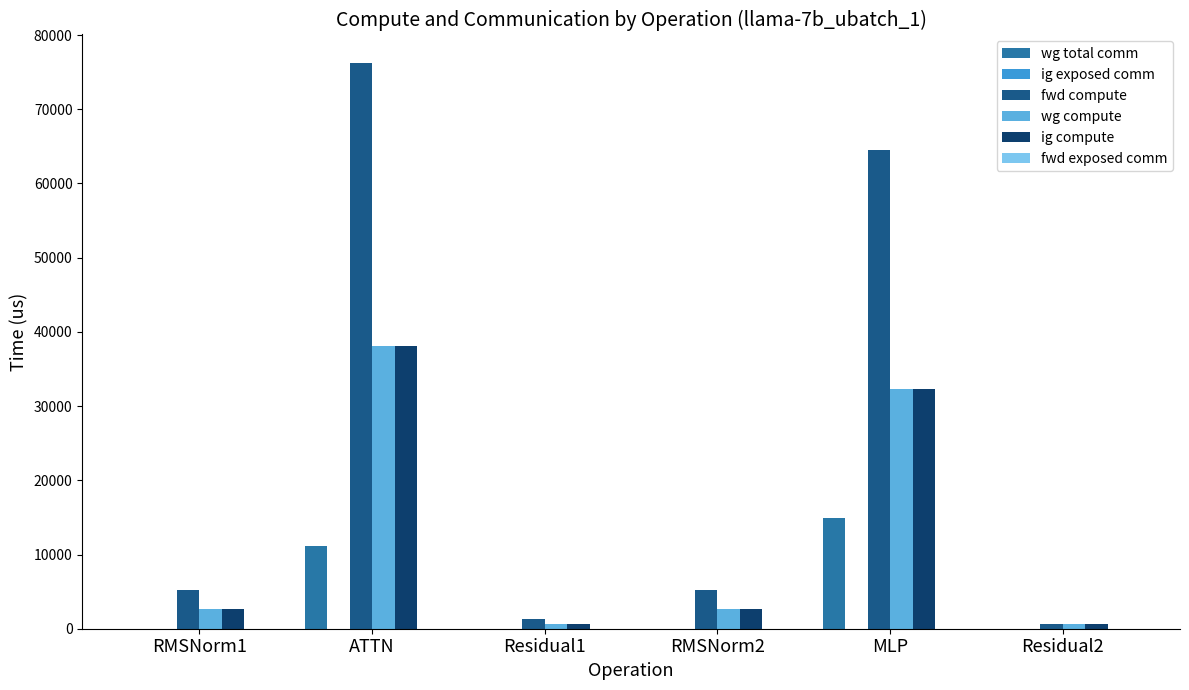

What is the total value across all series at ATTN?

163676.1